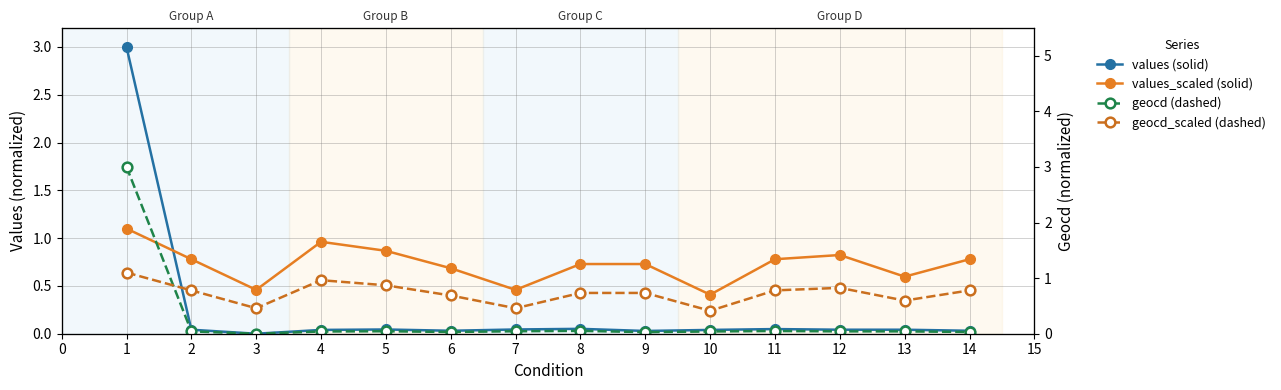

After their last crossing, which series has the higher values: Series: geocd (dashed) or Series: geocd_scaled (dashed)?

Series: geocd_scaled (dashed)